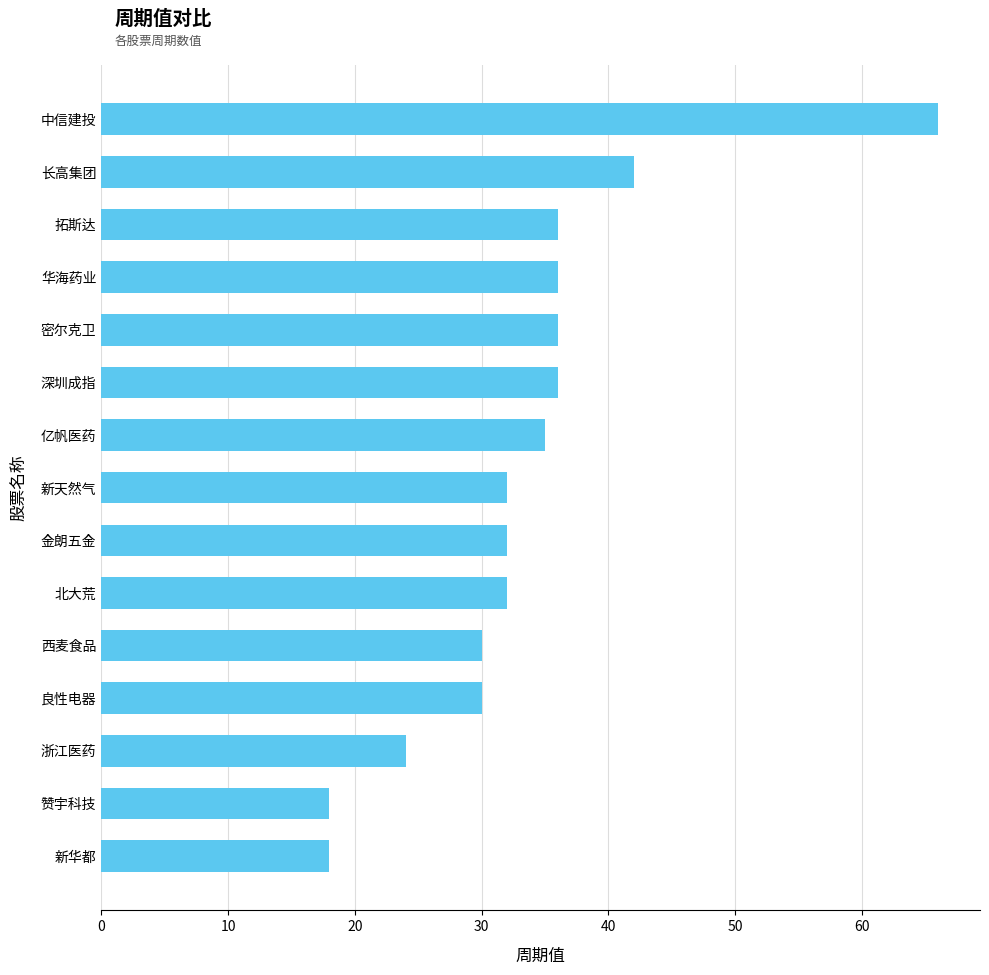

How many series are shown in this chart?

1